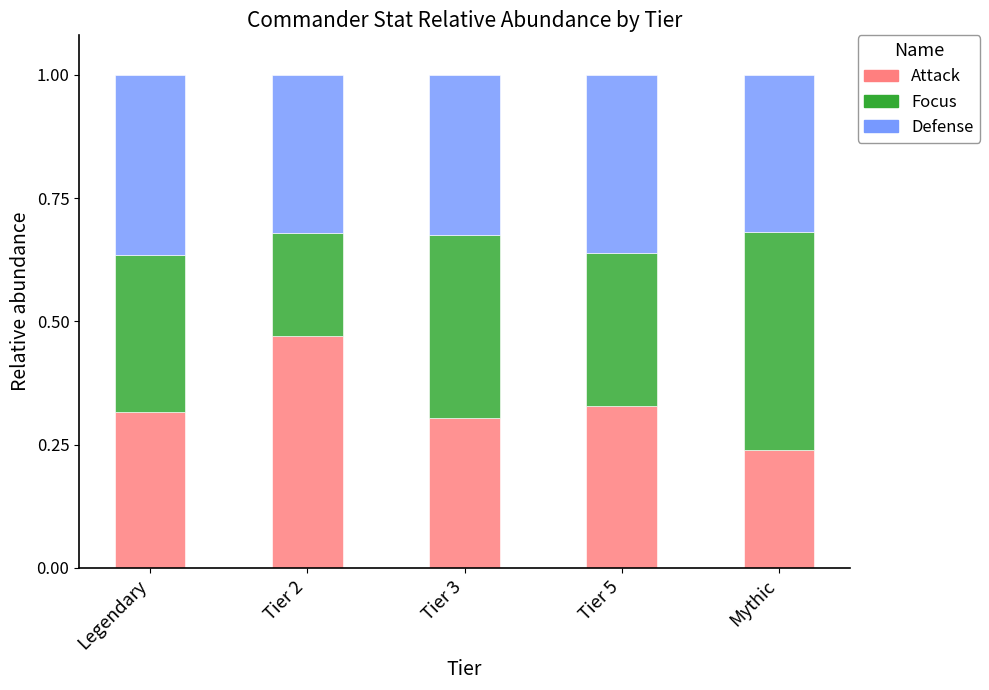

Are the bars grouped side by side (vs. stacked)?

No